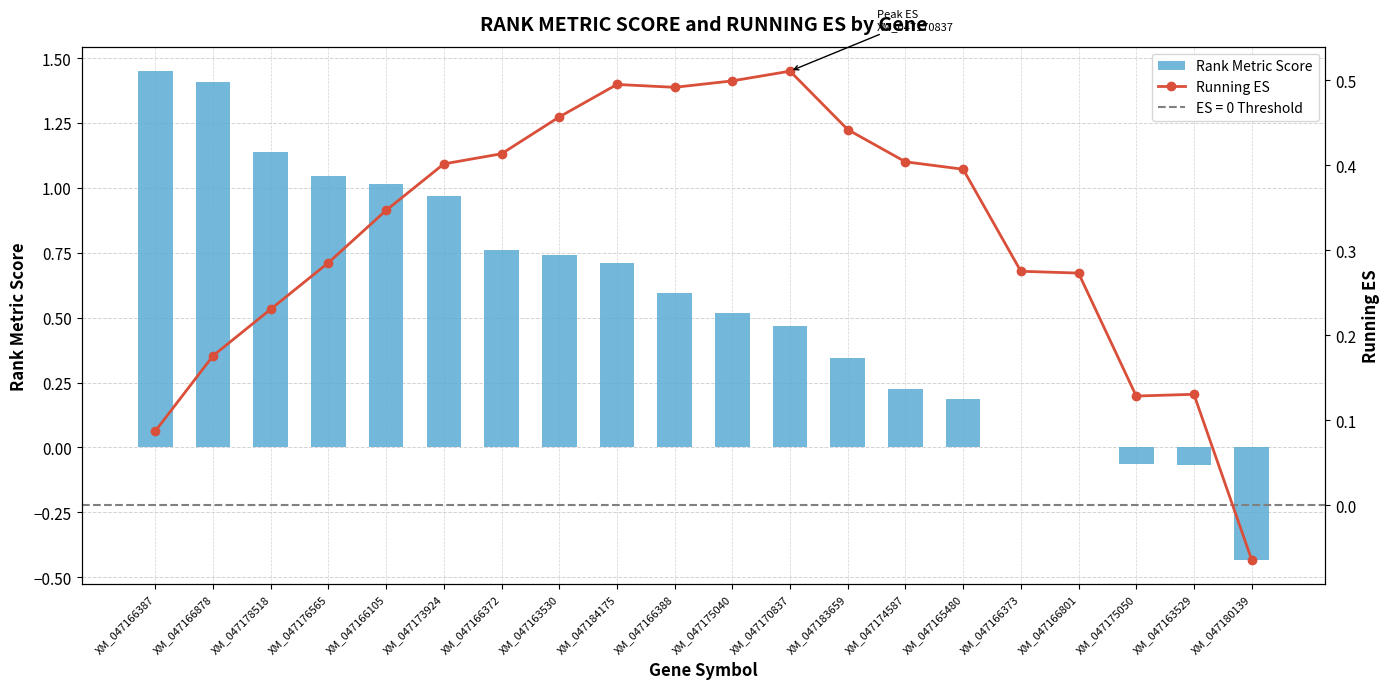

How many groups of bars are there?

20